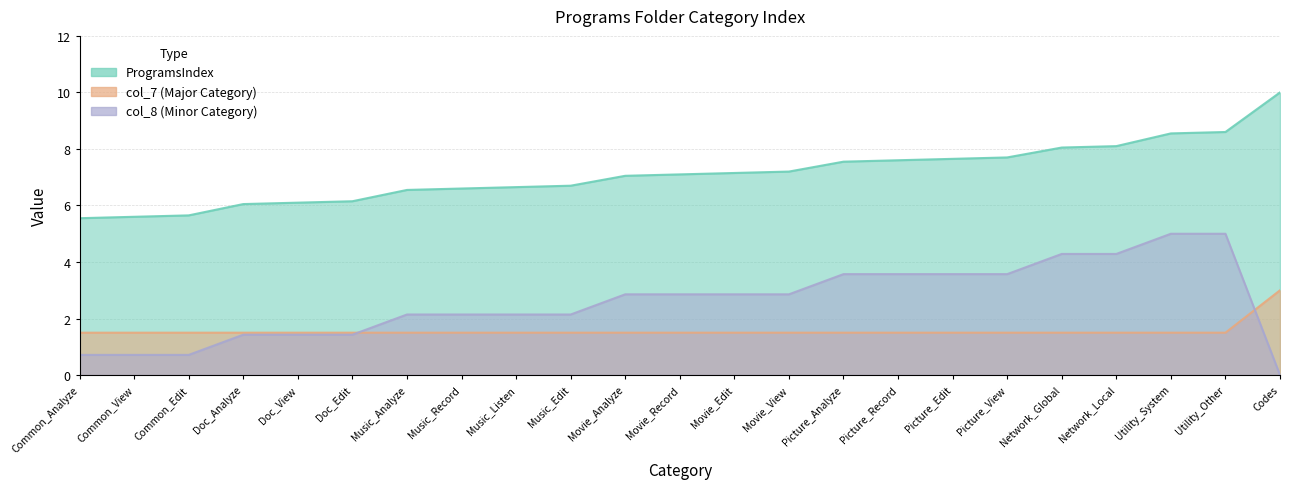

What is the difference between the maximum and minimum values in the col_8 series?

5.0